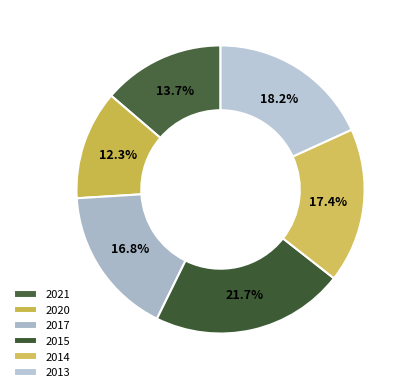

To the nearest percent, what portion does 2017 represent?

17%